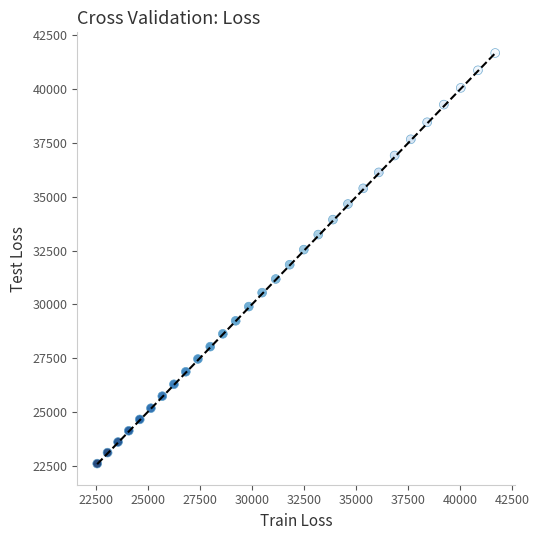

What is the range of Y values (max minus min)?

19079.2